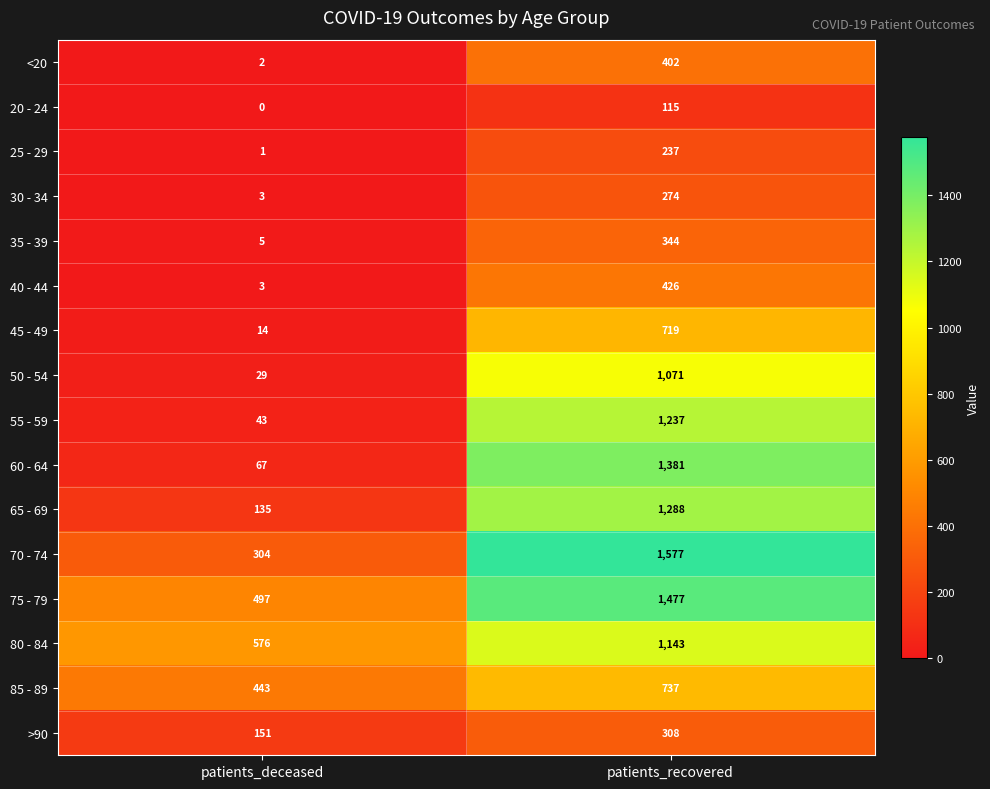

At which category is the sum across all series the highest?

patients_recovered